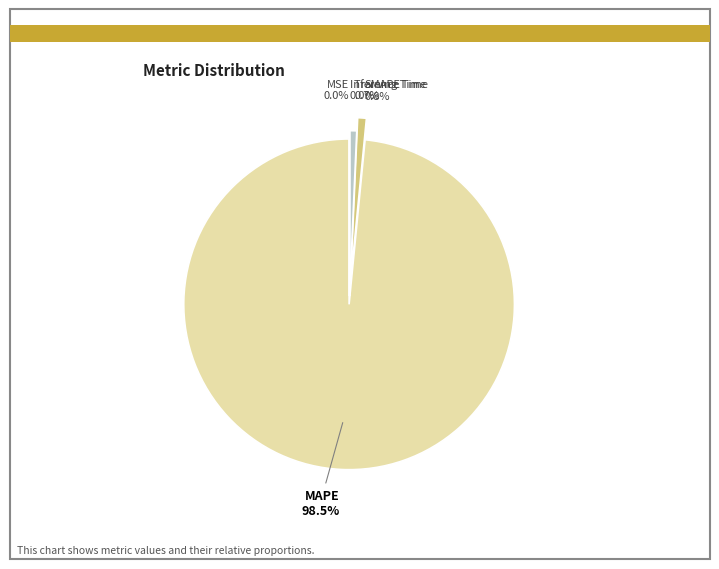

What is the majority slice?

MAPE